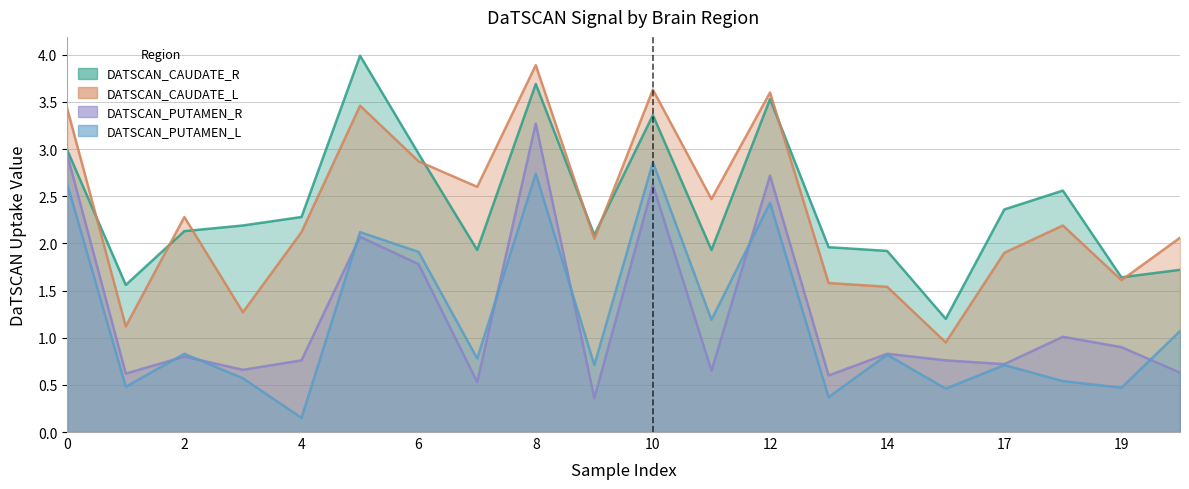

How many interior local peaks does the DATSCAN_CAUDATE_R series have?

5